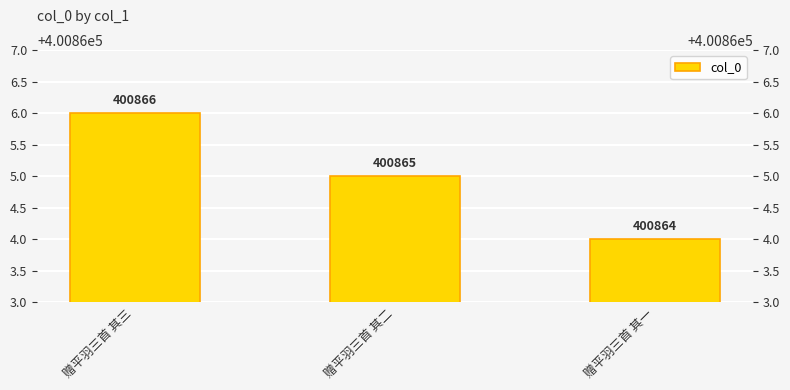

Reading right to left, list all the values displayed in this chart.

赠平羽三首 其一=400864	赠平羽三首 其二=400865	赠平羽三首 其三=400866